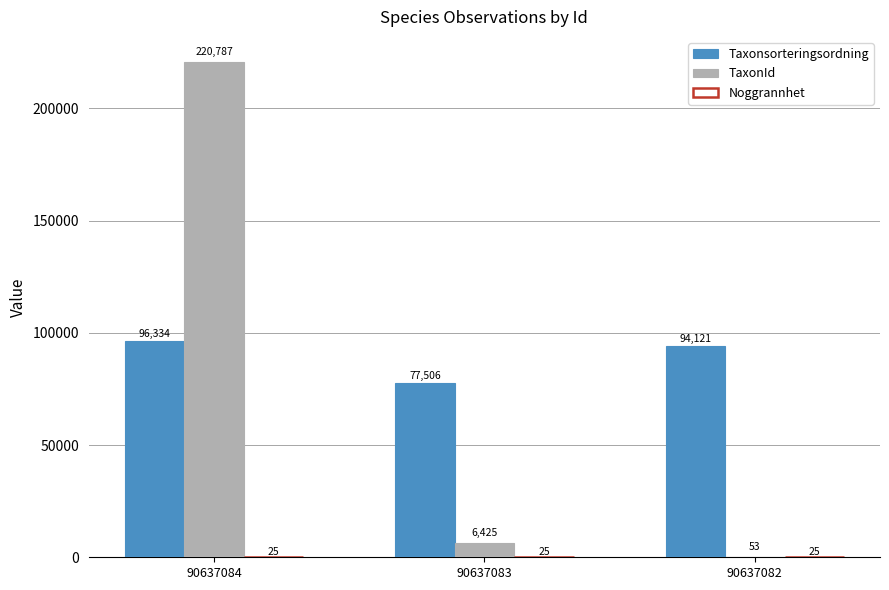

Which series has the largest total across all categories?

Taxonsorteringsordning